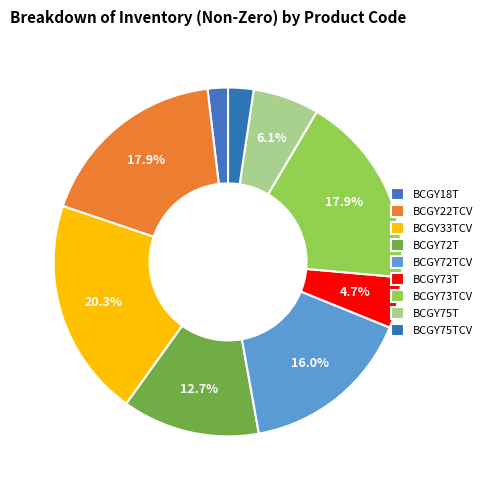

What percentage do BCGY72T and BCGY72TCV together represent?

28.8%